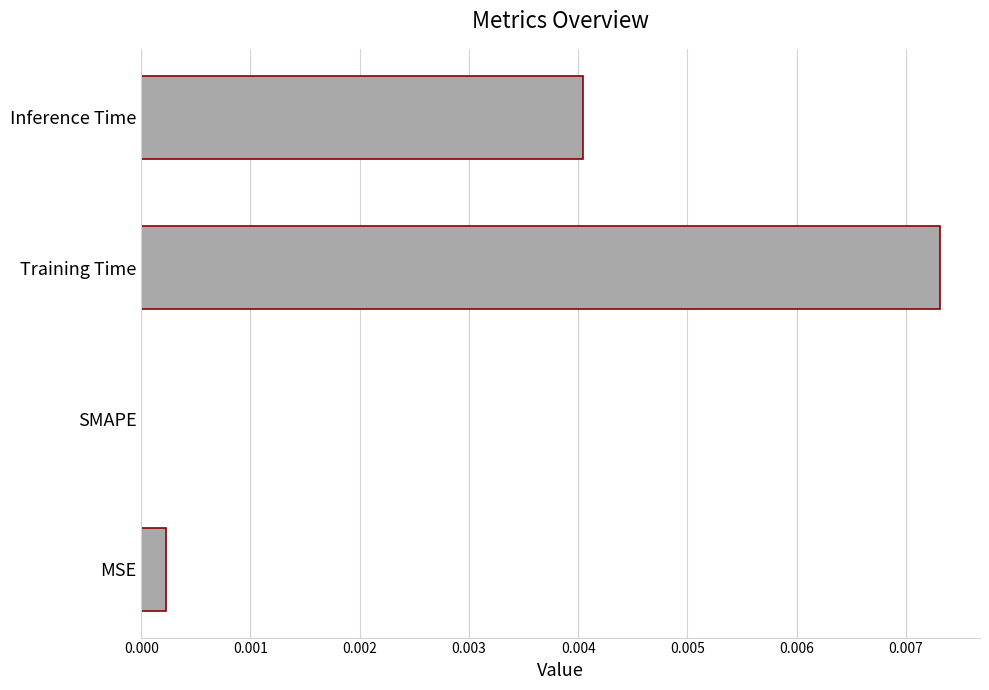

How many values are above zero?

3